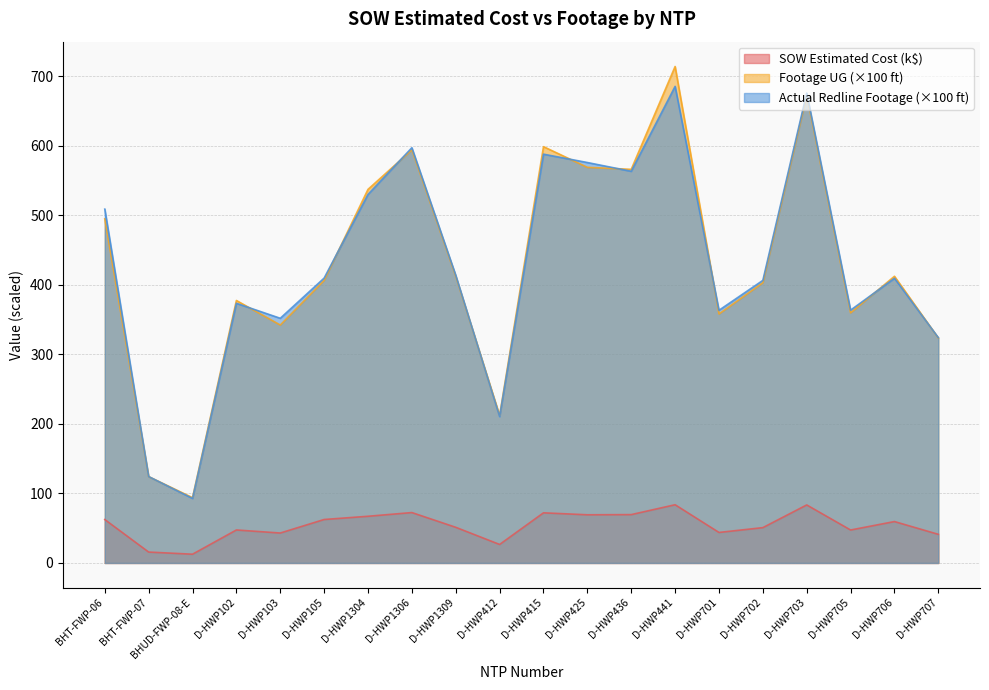

The value of SOW Estimated Cost at D-HWP707 is 41.2. True or false?

True